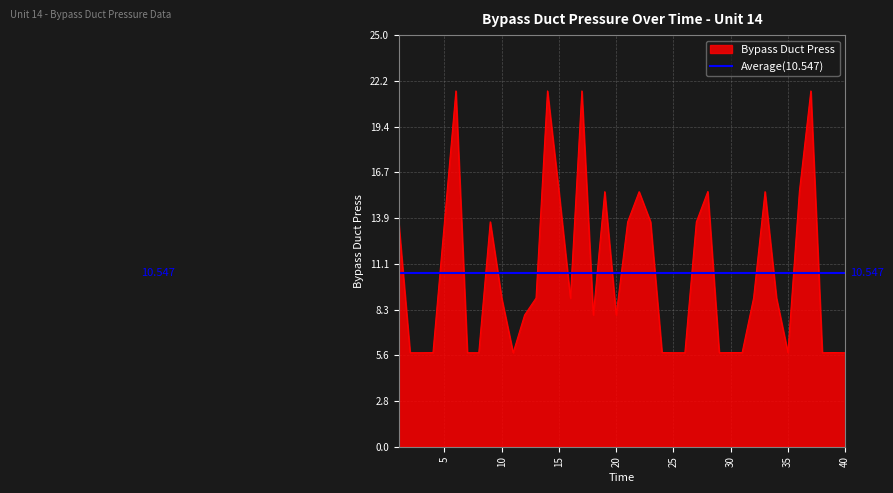

Which category has the highest value across all series?

6